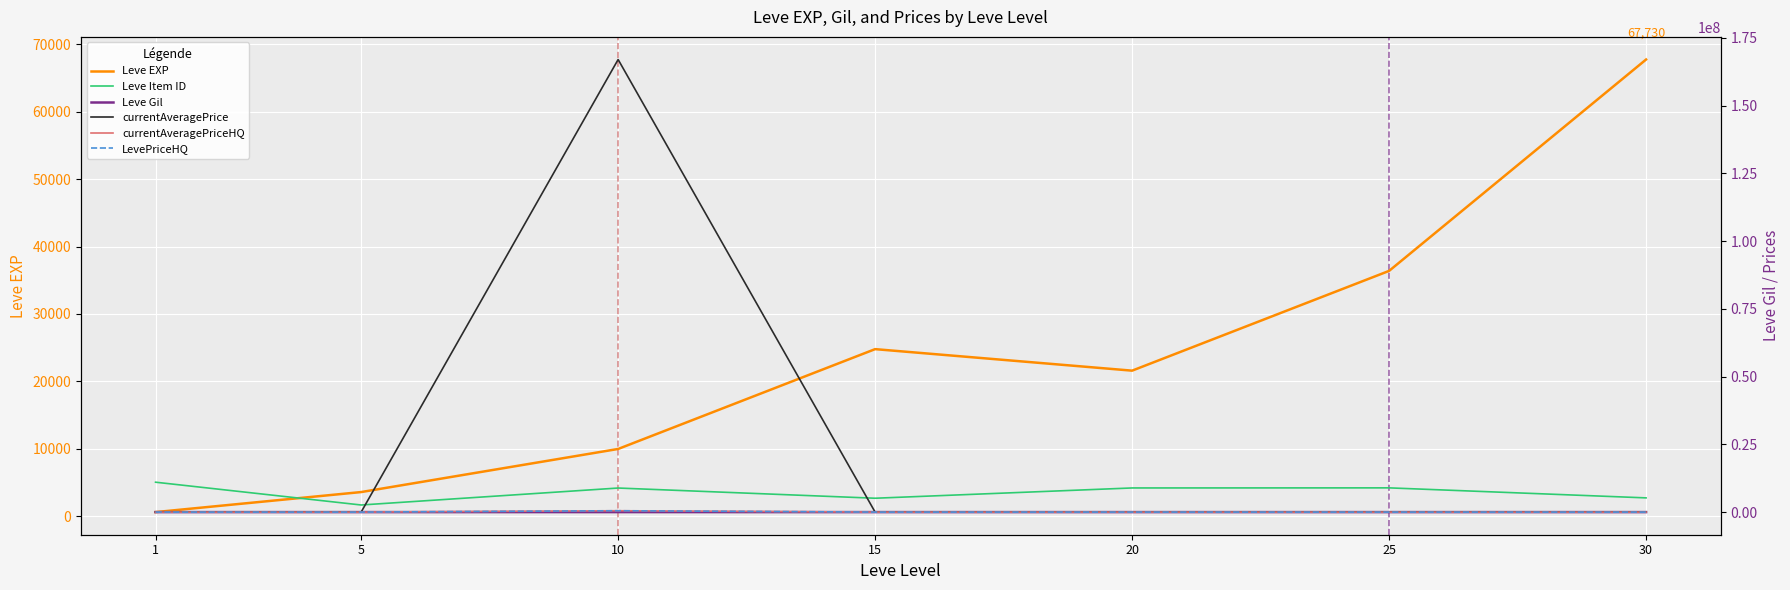

Which category has the highest value in the Leve EXP series?

30